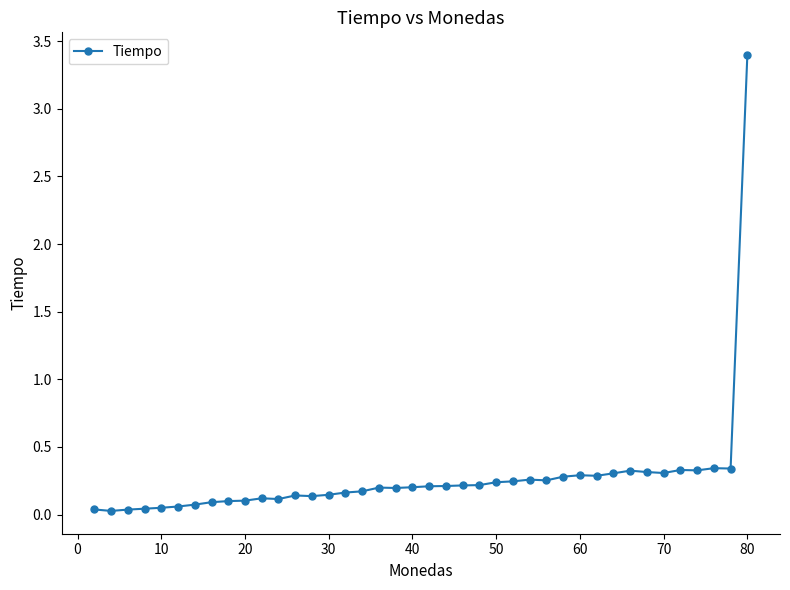

What is the greatest value displayed?

3.4